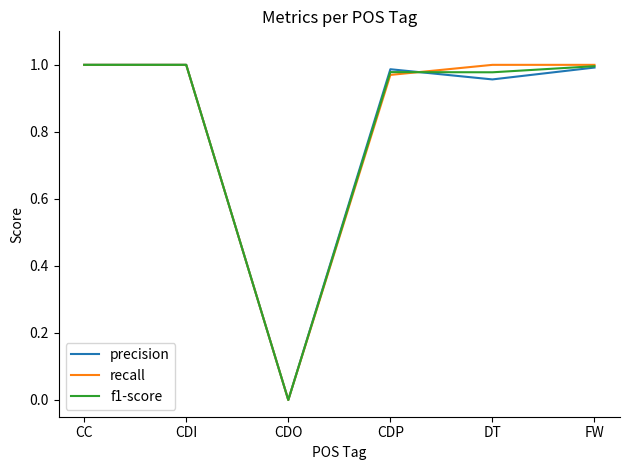

What position from the right is CDP?

3